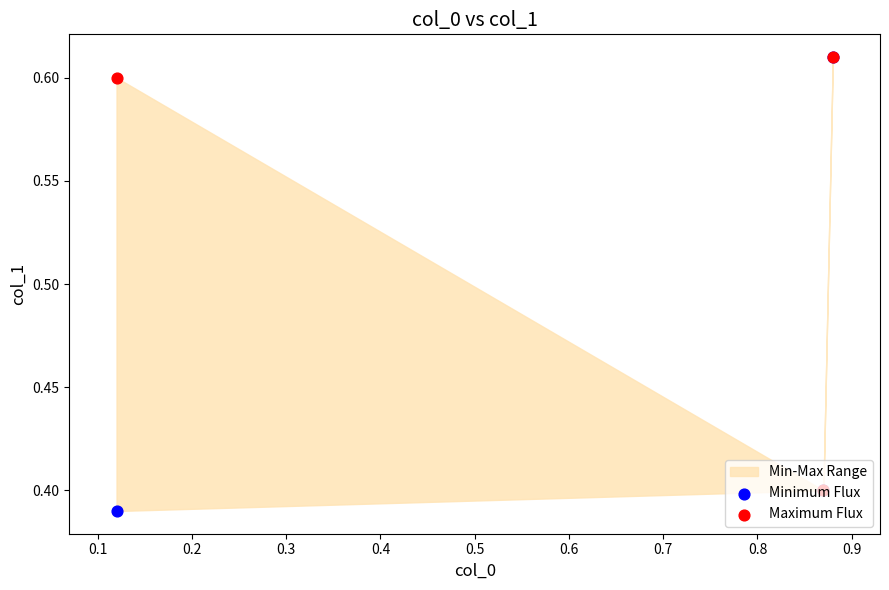

At how many categories does at least one series exceed 0?

3